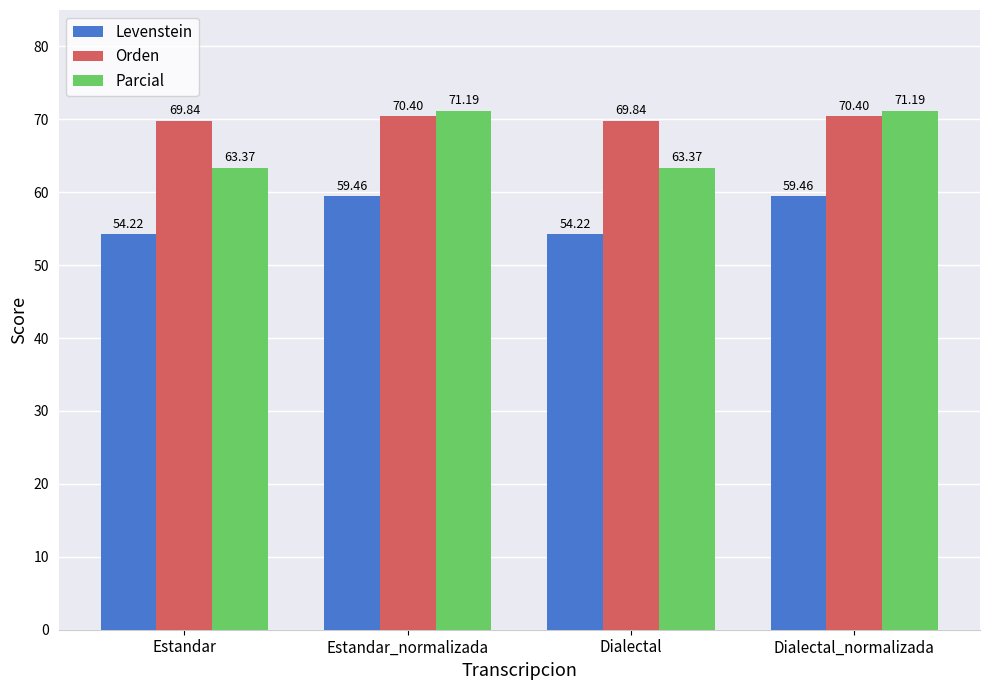

Count the Orden values in the range 69 to 70.

2